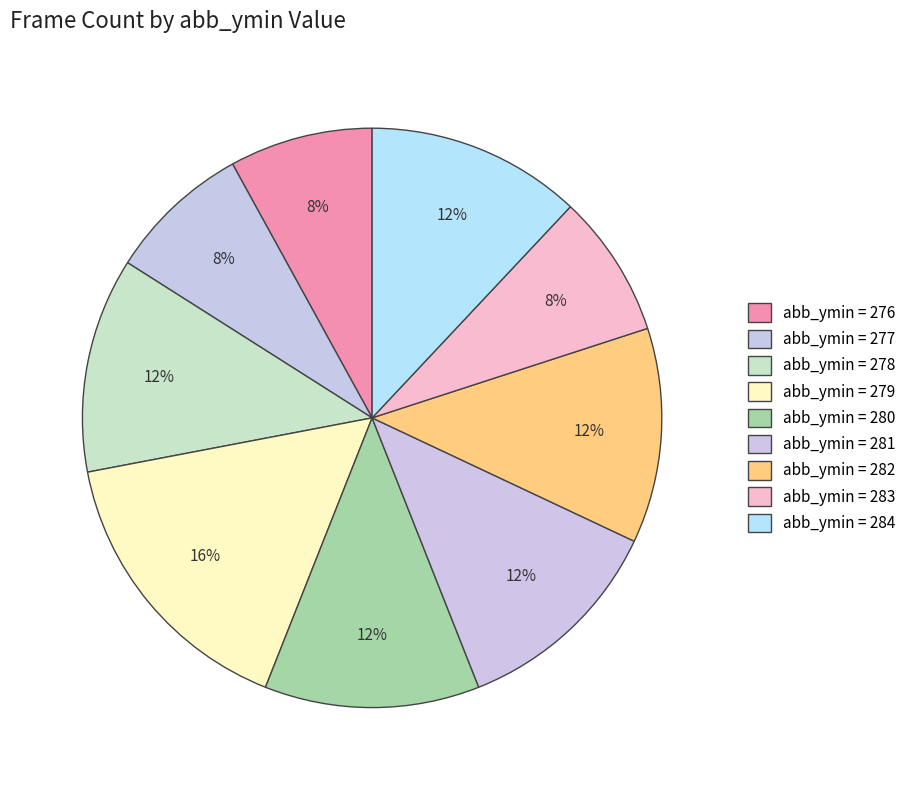

Is there a majority slice in this chart?

No